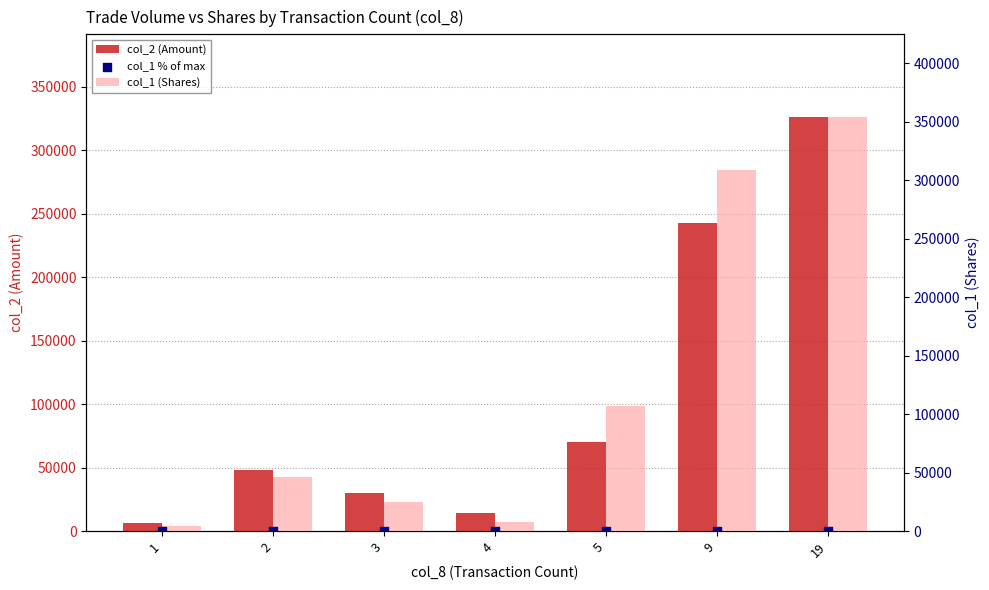

What are all the series names shown in the legend?

col_2 (Amount), col_1 (Shares), col_1 % of max